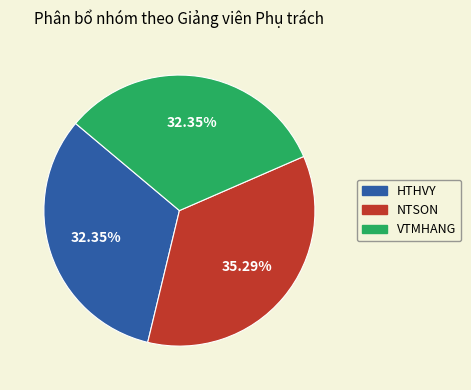

Does any single category account for the majority?

No